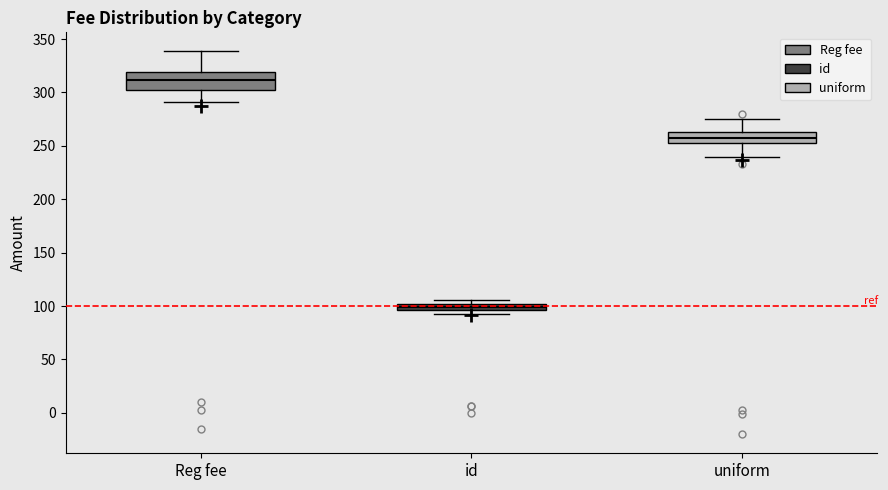

Where does the median line of the box for uniform sit on the y-axis? The values are not printed on the chart, so give them approximately, as read against the axis.

260